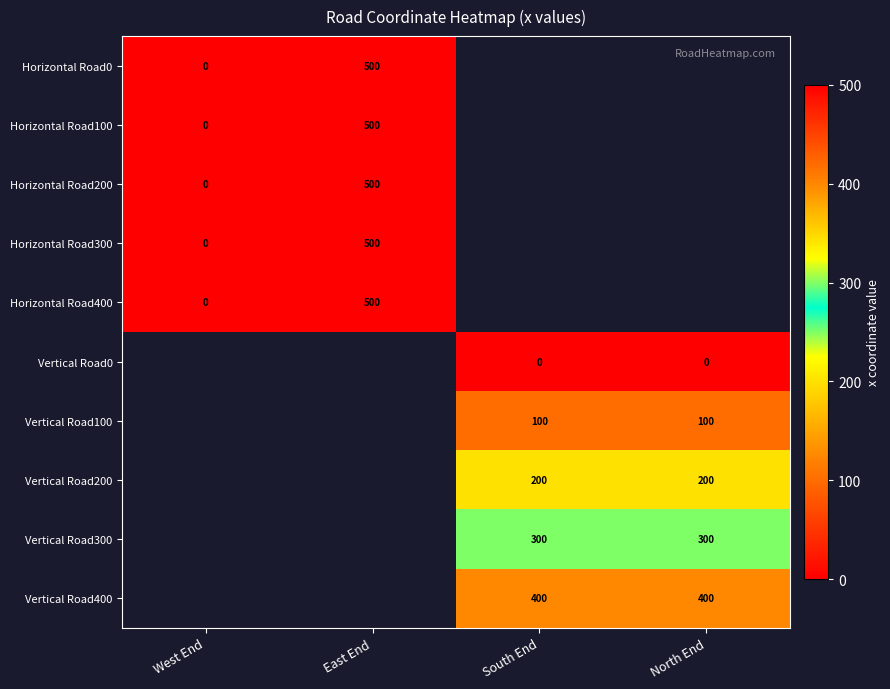

Is it true that Vertical Road200 equals 106 at North End?

False